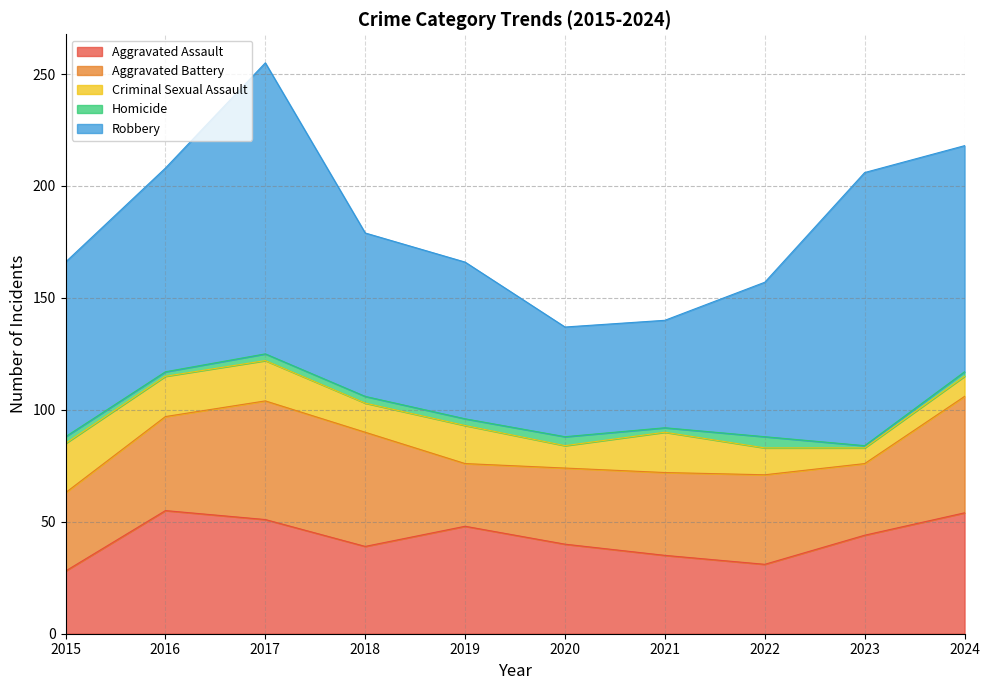

What is the difference between the highest and lowest values at 2023?

121